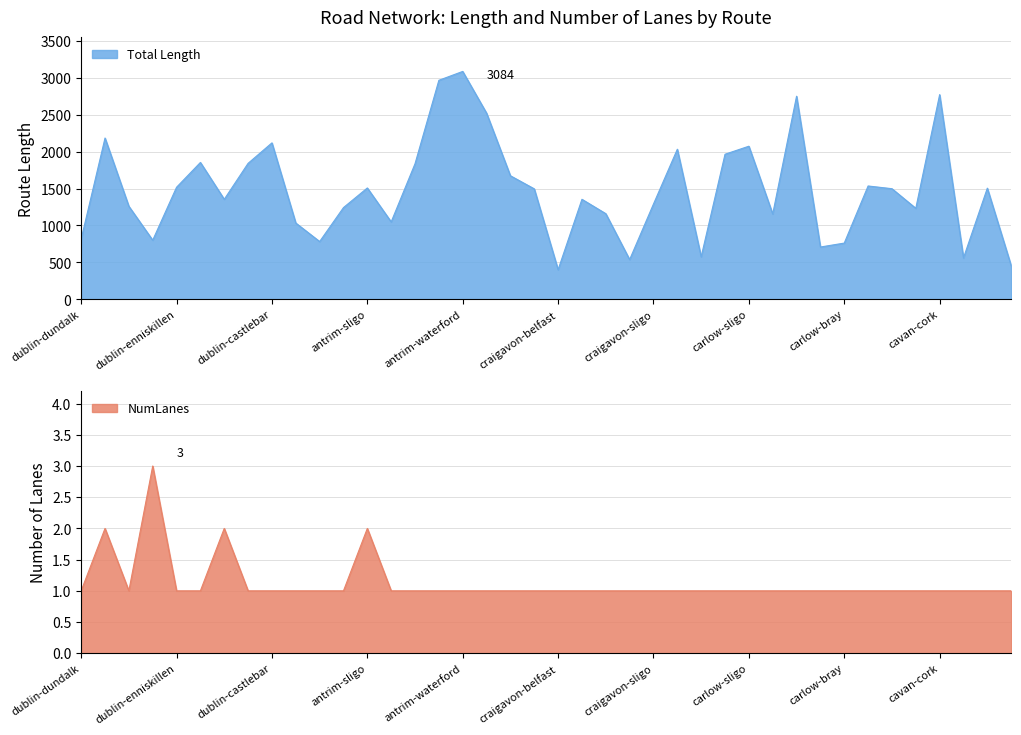

Which series has the largest total across all categories?

Total Length